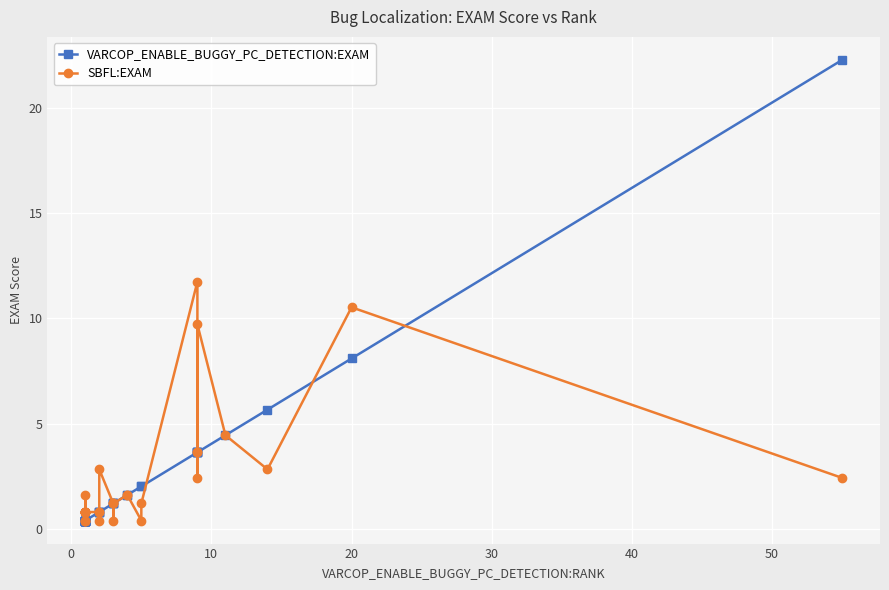

Count the number of categories in the chart.

36